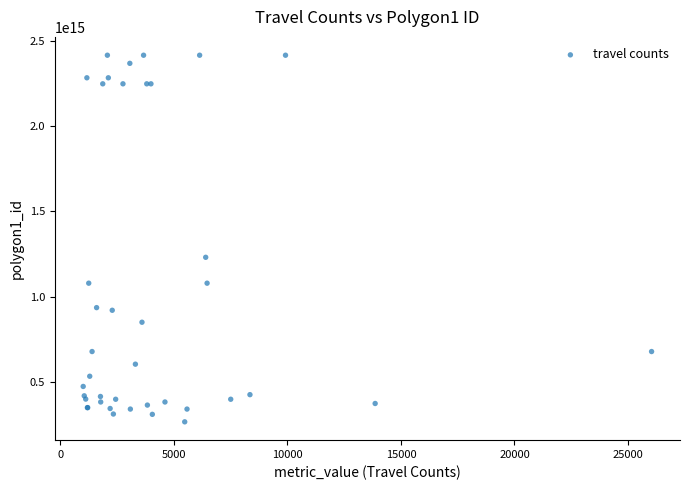

What Y value in the scatter plot is closest to 1341692854671154?

1231810770328071